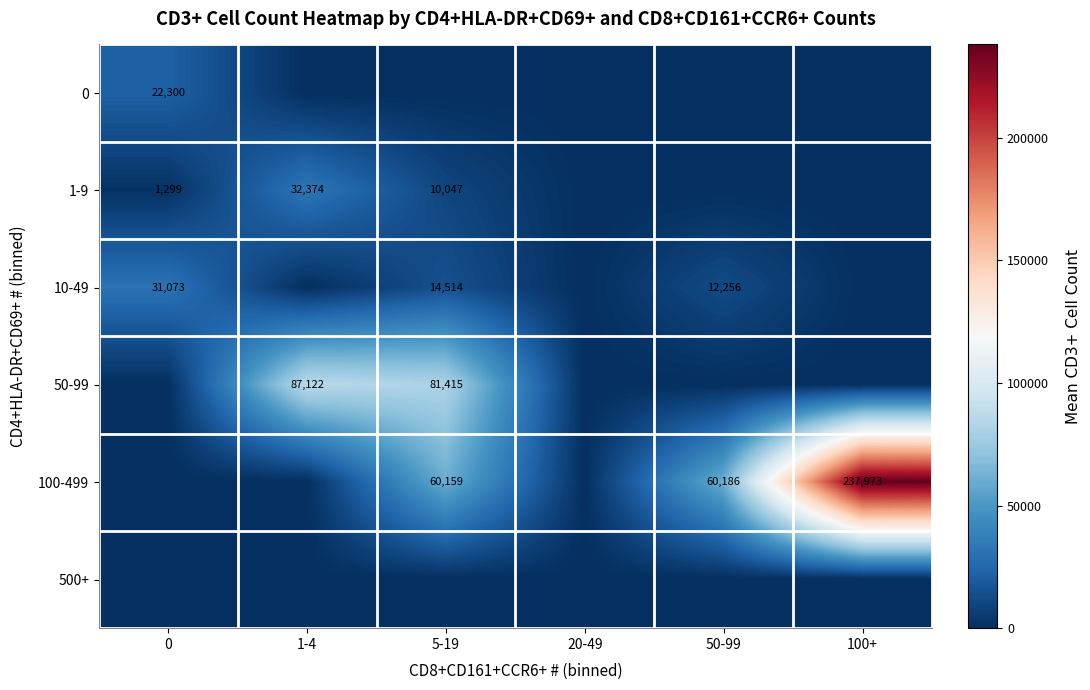

Is it true that 100-499 equals 94168 at 50-99?

False